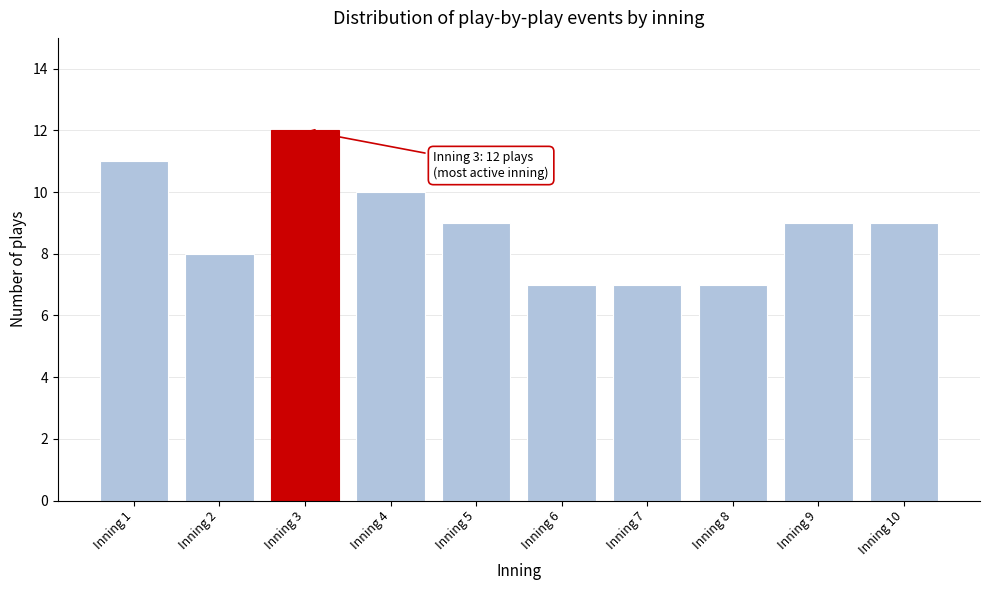

Reading left to right, what are all the values shown in this chart?

11	8	12	10	9	7	7	7	9	9